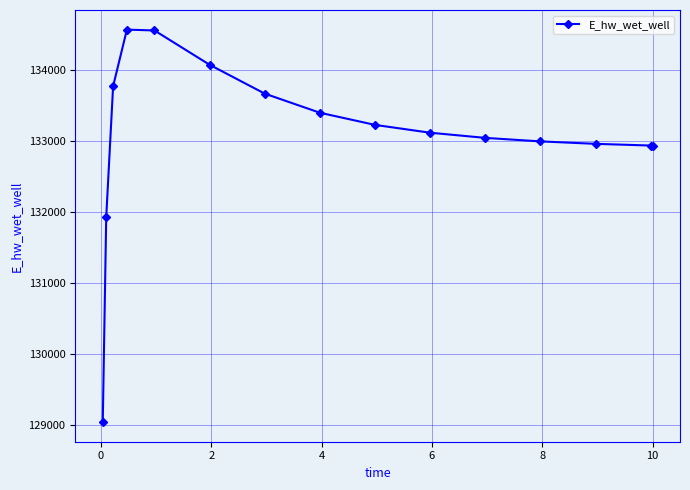

What is the value of the 3rd point from the left?

133766.6